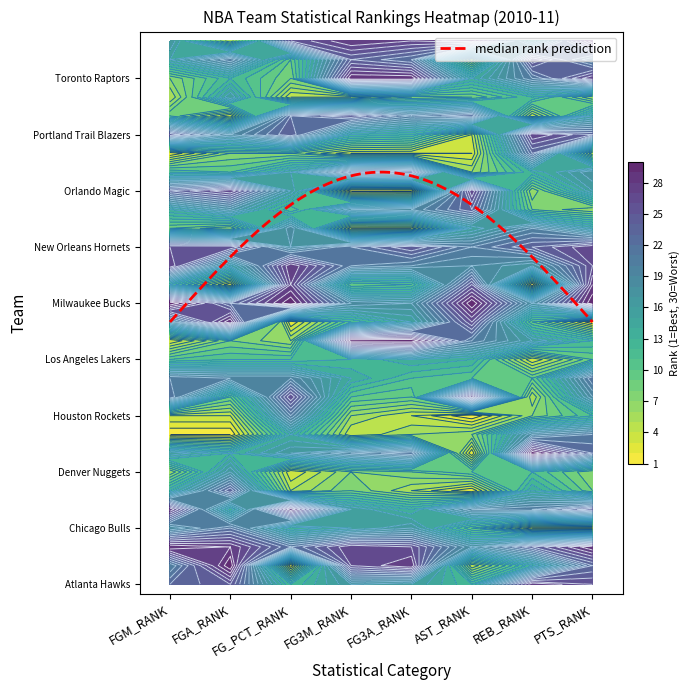

What is the highest value of the Milwaukee Bucks series?

30